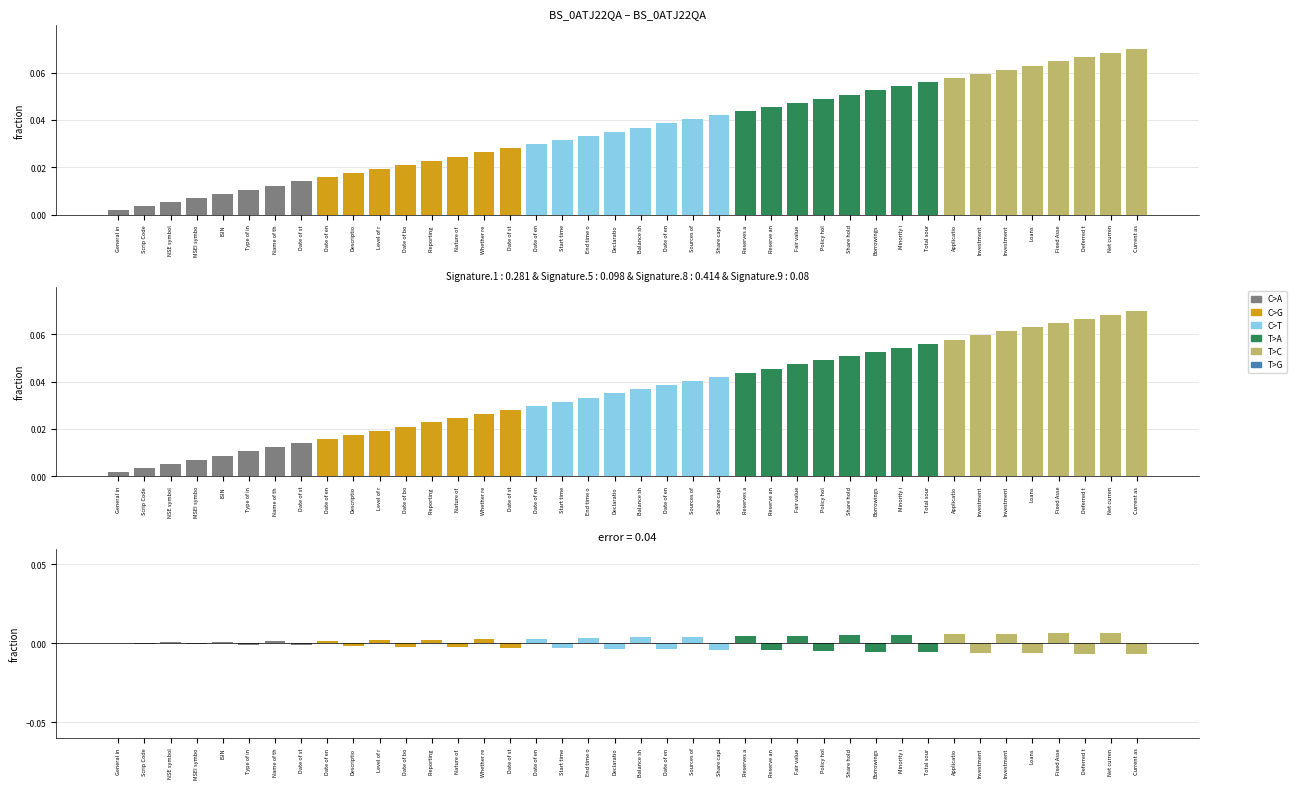

How many bars are there in each group?

3